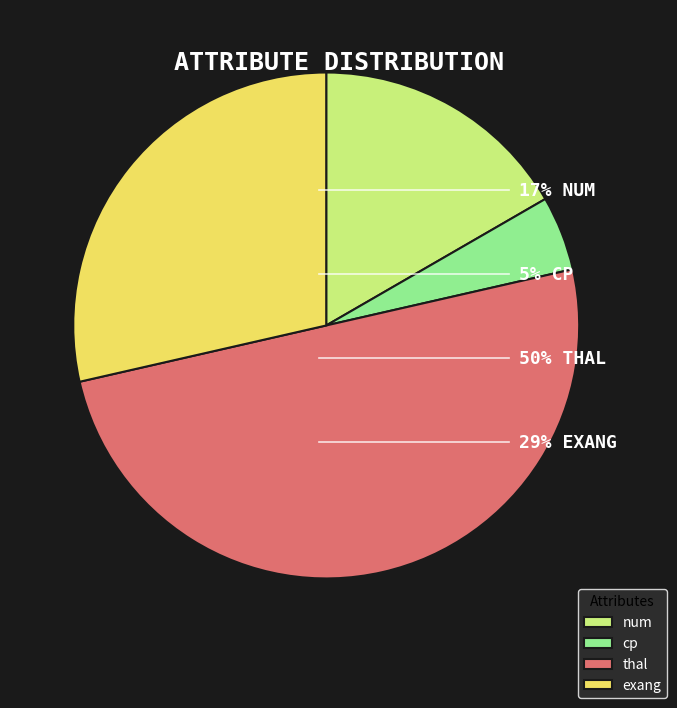

Count the number of slices in the pie.

4